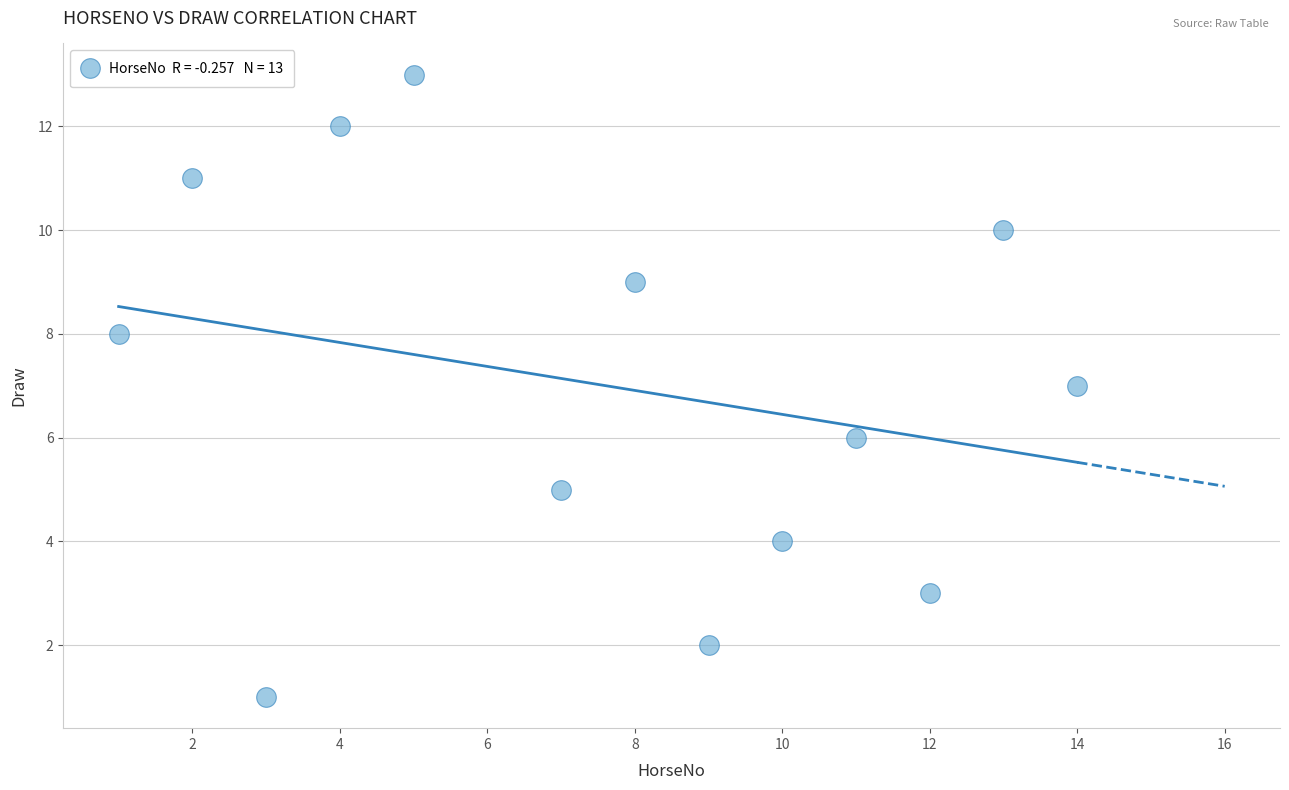

What is the range of Y values (max minus min)?

12